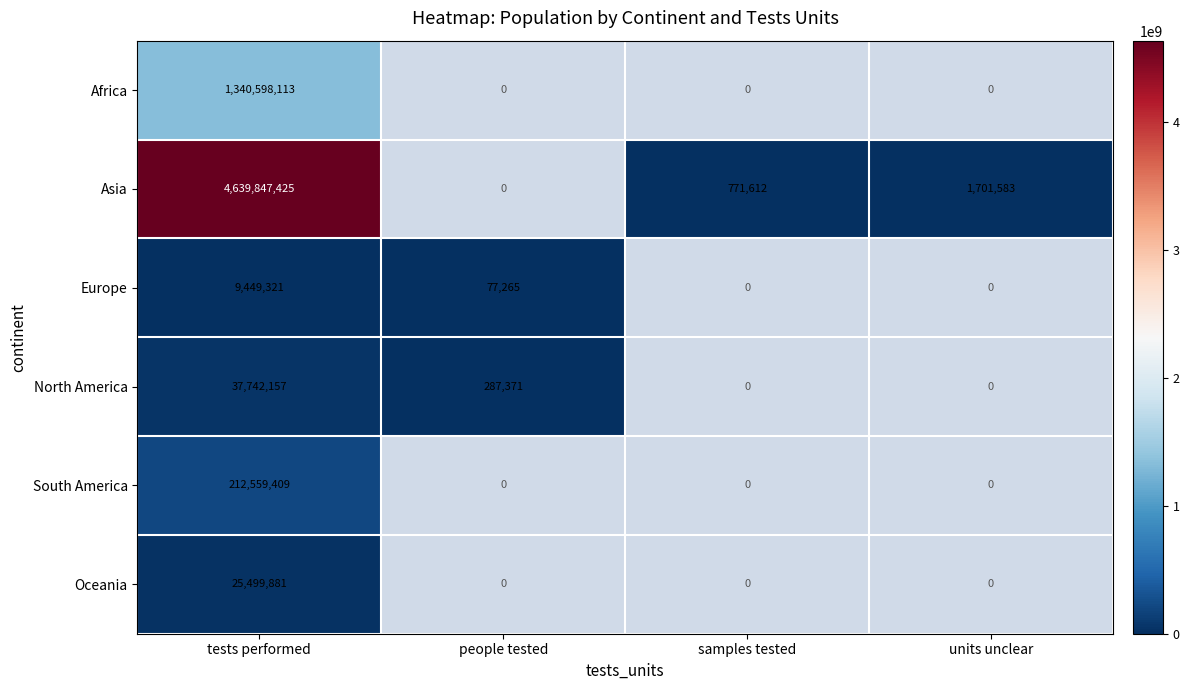

The North America series shows 117197 at people tested. True or false?

False